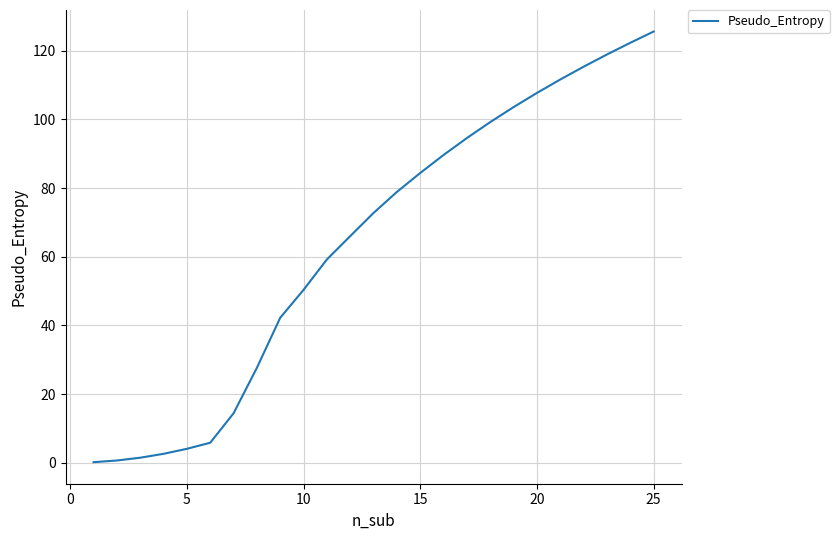

What is the difference between the maximum and minimum values?

125.3